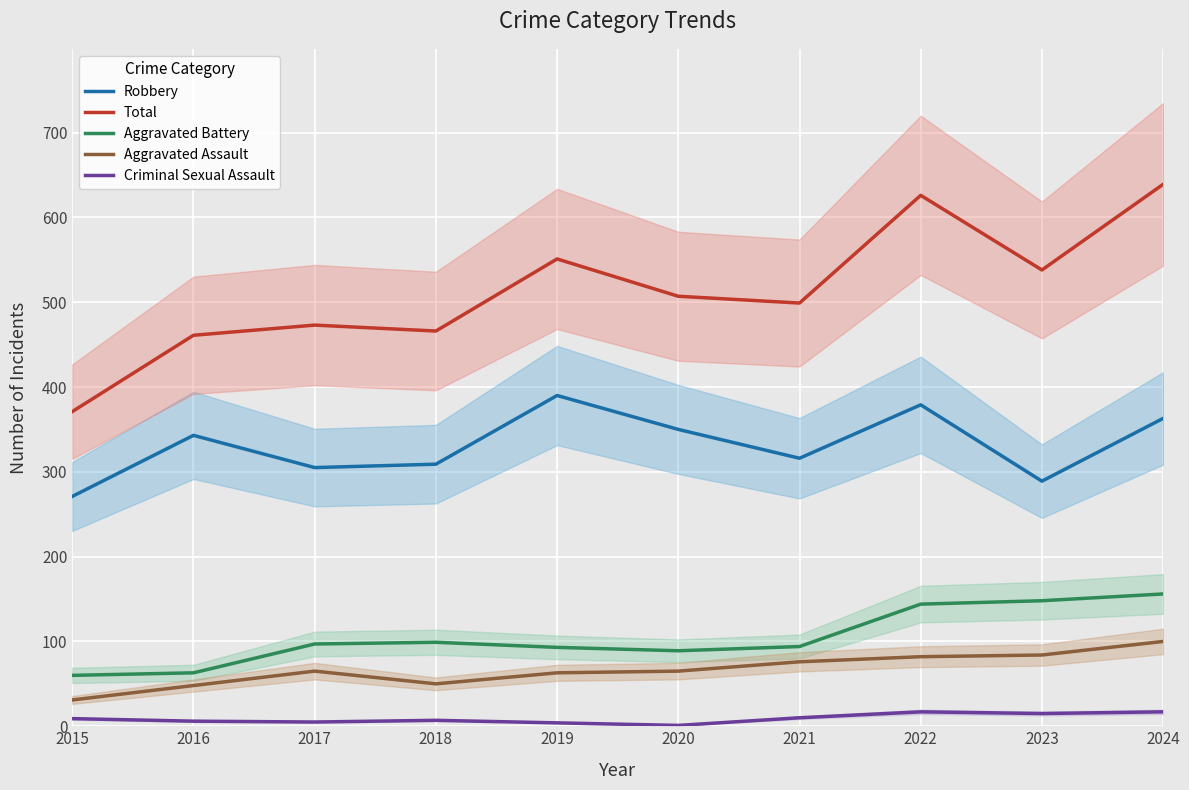

How many series are shown in this chart?

5